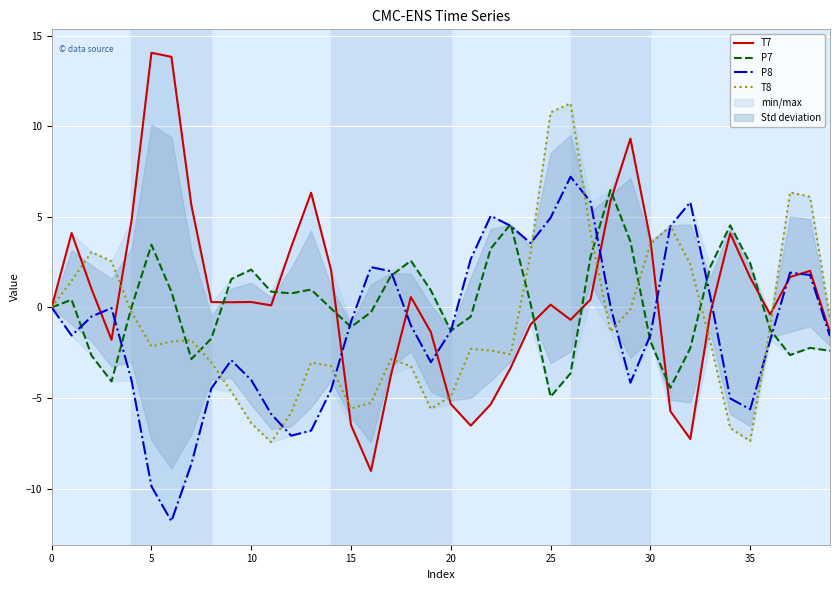

The P8 series shows -4.3 at 19. True or false?

False